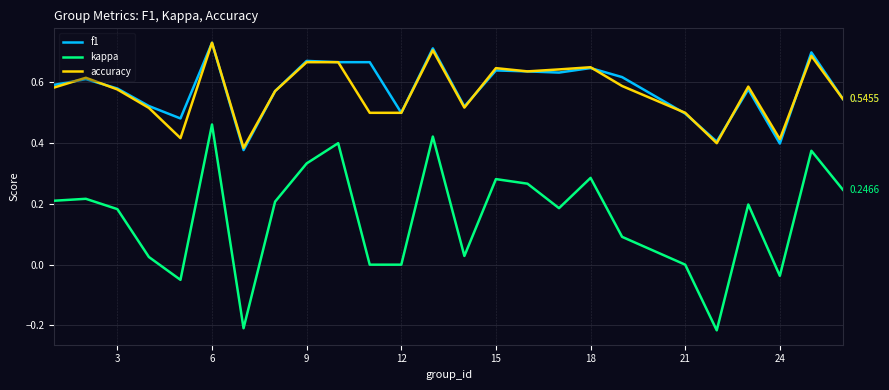

True or false: kappa and f1 cross at least once.

False